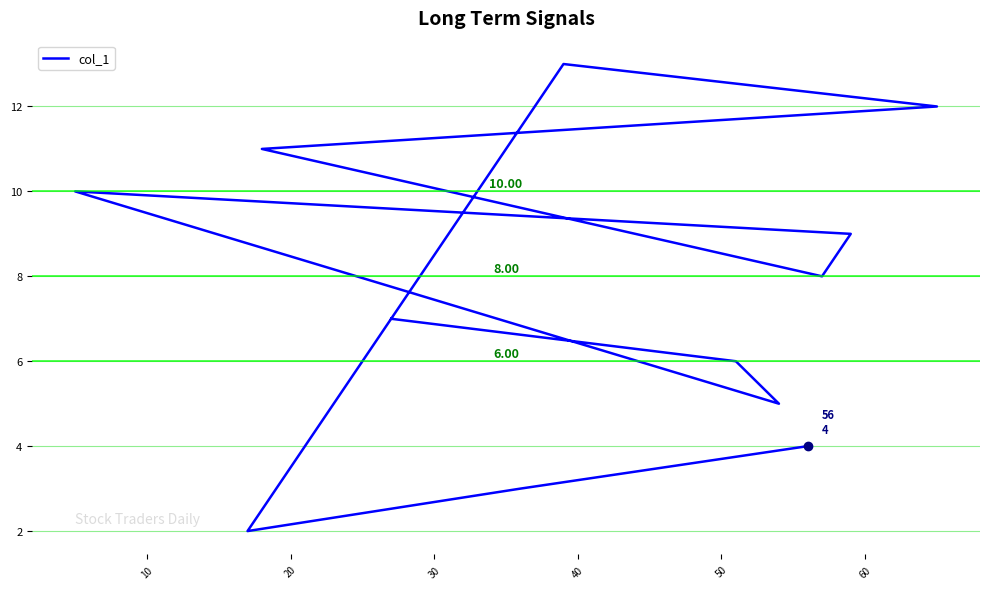

What is the value of the 1st point from the left?

7.0